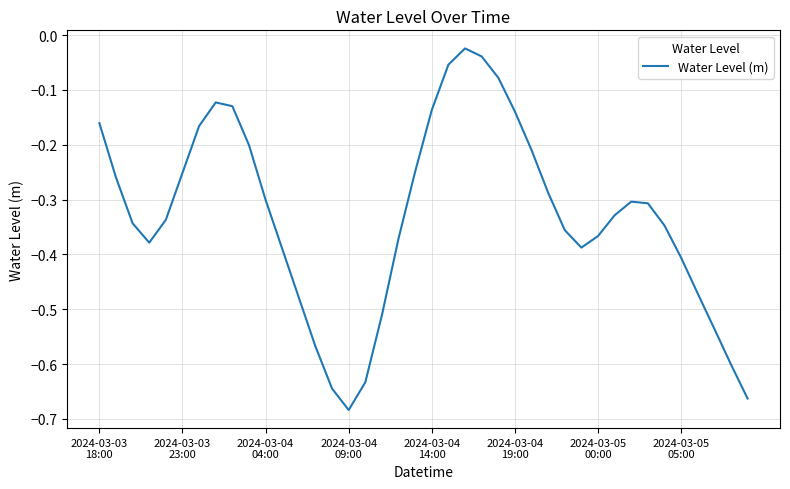

What is the difference between the maximum and minimum values?

0.7